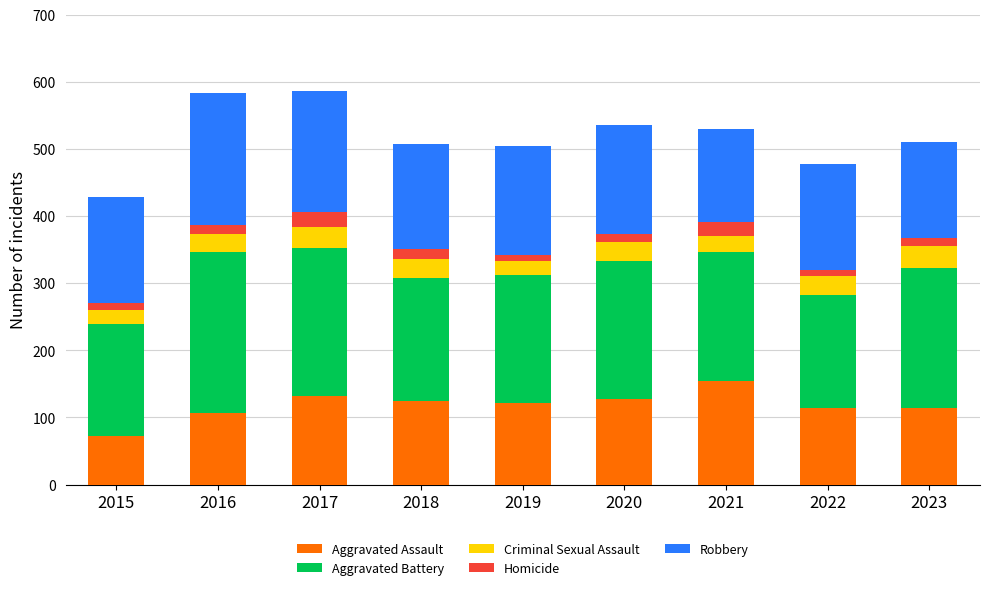

Count the number of categories in the chart.

9